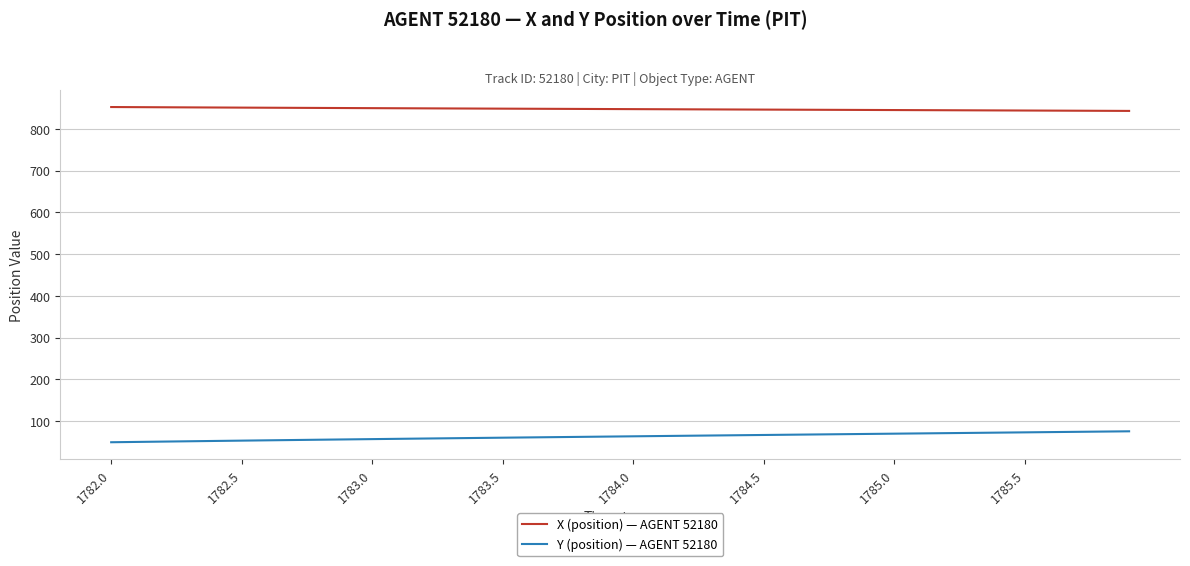

Rank the series by their maximum value, from highest to lowest.

X (position) — AGENT 52180, Y (position) — AGENT 52180